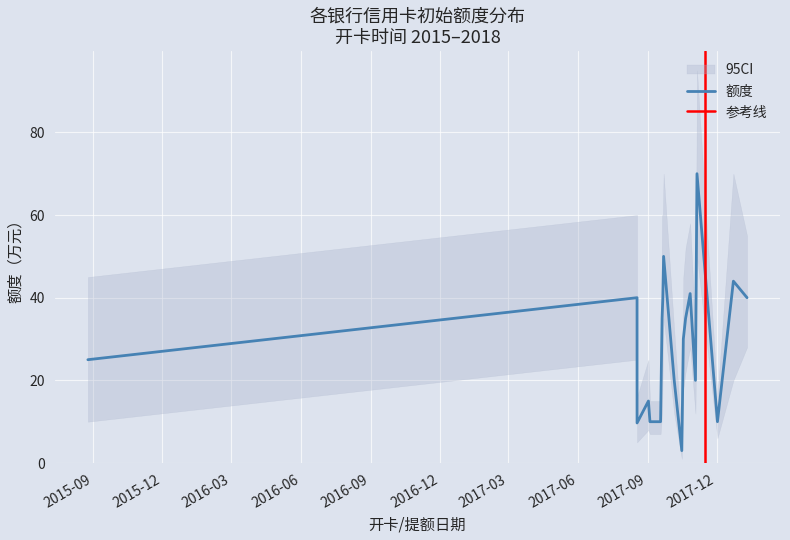

The value at 2017-11-05 is 70.0. True or false?

True